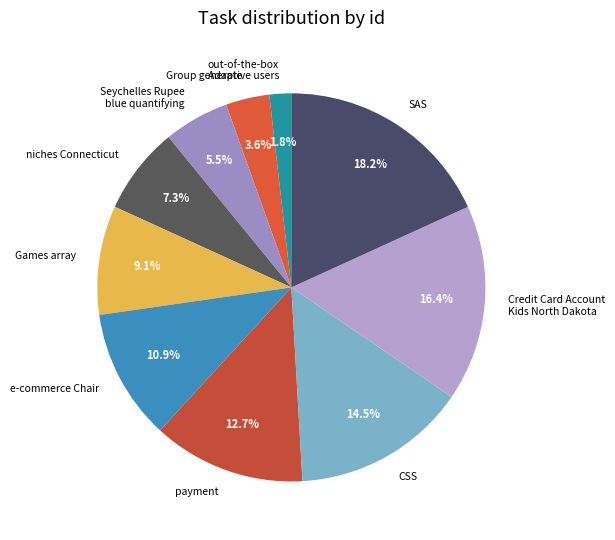

Rank the categories by value from lowest to highest.

out-of-the-box Adaptive users, Group generate, Seychelles Rupee blue quantifying, niches Connecticut, Games array, e-commerce Chair, payment, CSS, Credit Card Account Kids North Dakota, SAS